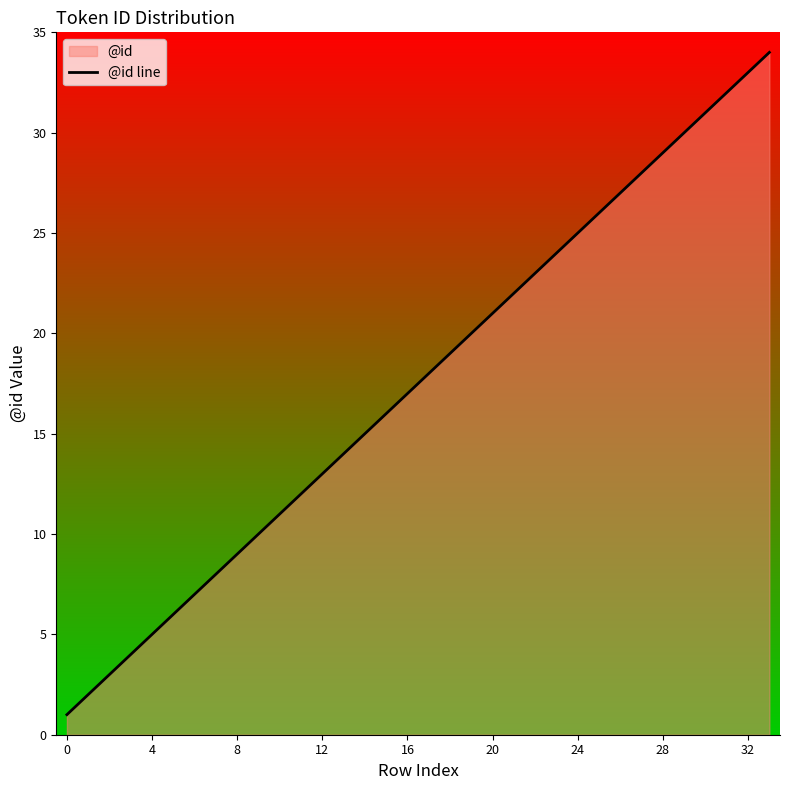

What is the ratio of the value at 8 to the value at 20?

0.4